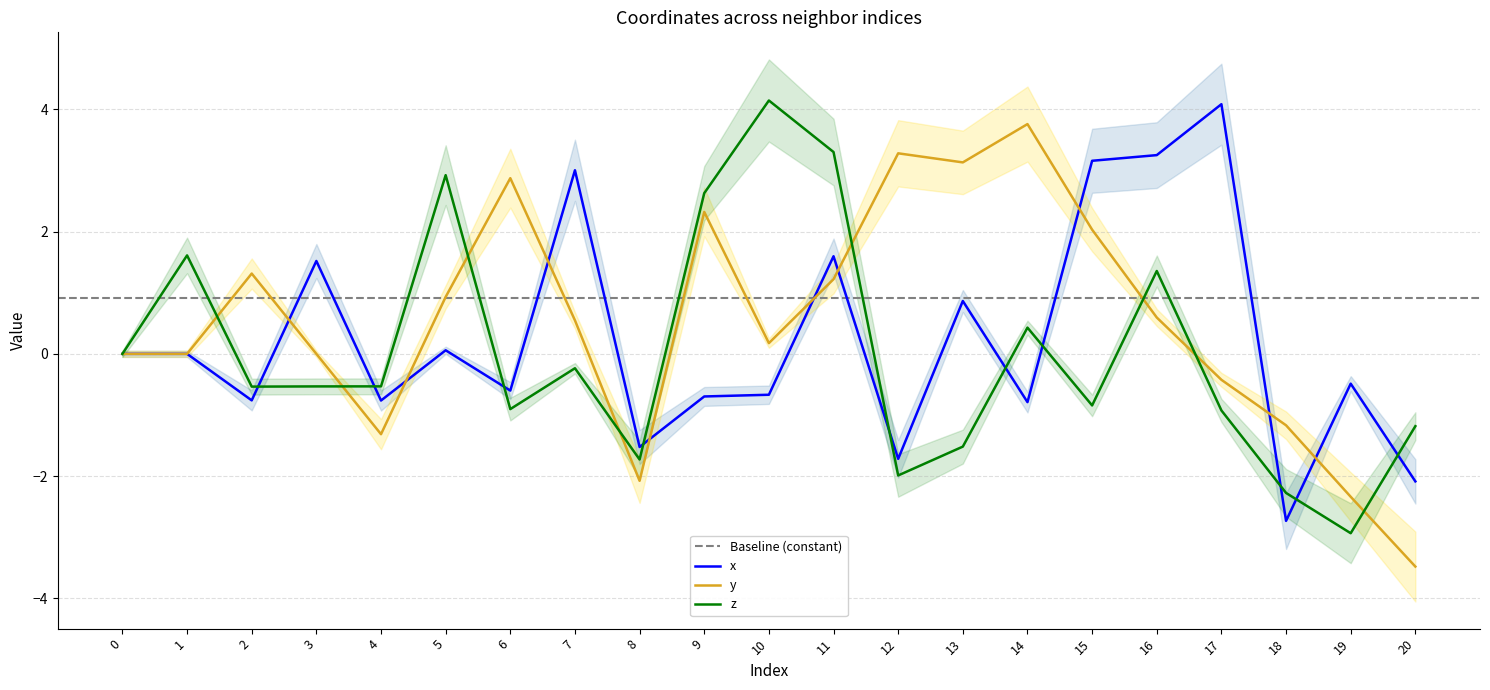

What is the difference between the z values at 7 and 20?

0.9